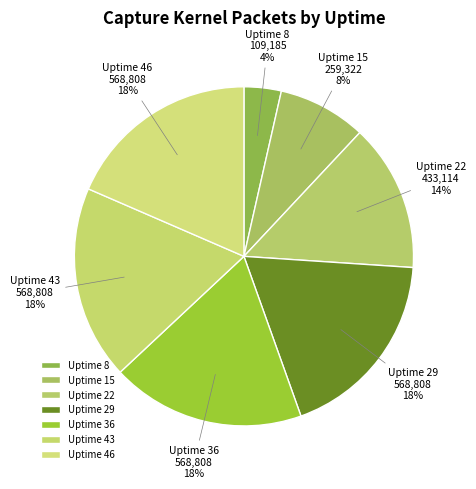

To the nearest percent, what is the combined percentage of Uptime 43 and Uptime 22?

33%